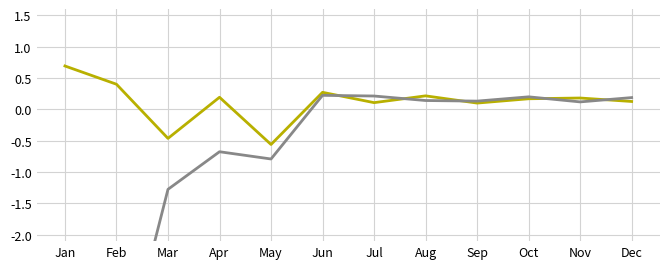

How many values in beta are below zero?

5